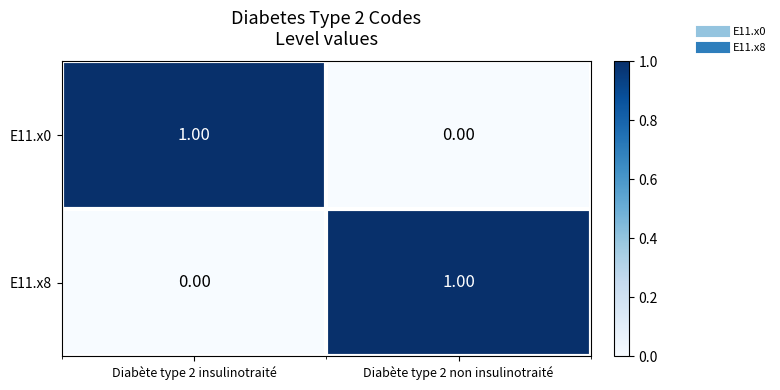

Rank the categories by E11.x0 value from highest to lowest.

Diabète type 2 insulinotraité, Diabète type 2 non insulinotraité